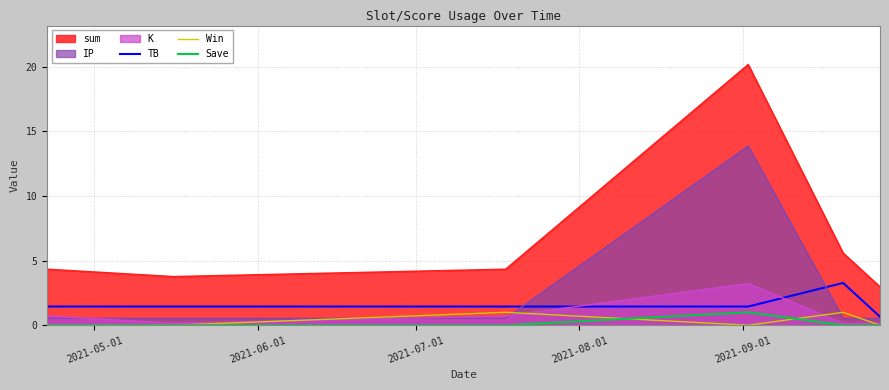

Which series has the largest range (max minus min)?

sum